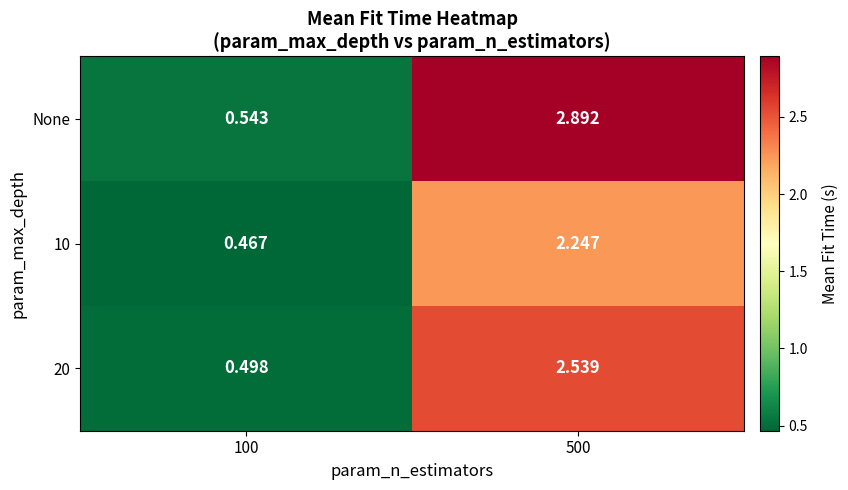

Which series changed the most between 100 and 500?

None